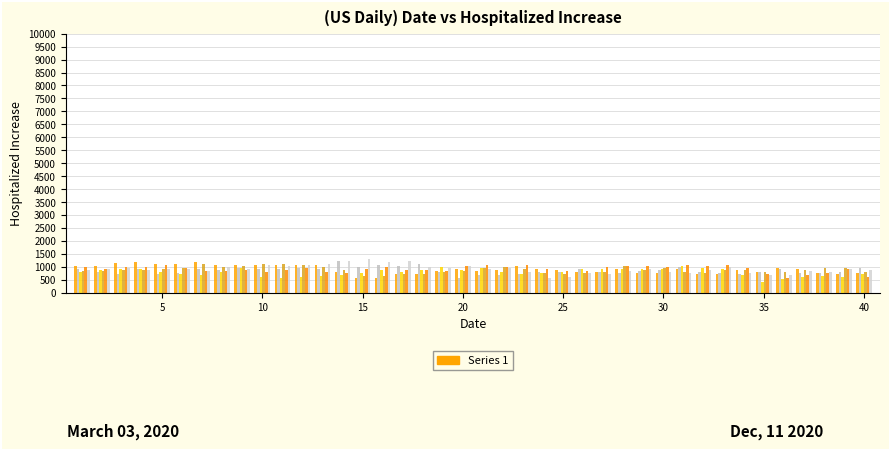

Reading right to left, what are all the values shown in this chart?

N_4683: 749	708	757	913	937	793	862	718	720	908	770	755	912	804	808	887	926	1038	869	843	898	840	731	707	574	572	804	1065	1069	1057	1076	1051	1059	1174	1099	1118	1197	1147	1028	1040
N_1629: 942	790	764	770	915	817	739	760	807	996	871	831	754	798	931	806	815	719	677	678	584	811	1098	1019	1080	1009	1224	925	937	925	931	947	865	918	755	739	905	702	789	900
N_18608: 713	615	638	616	520	423	690	914	938	1014	912	907	931	930	898	796	763	708	811	940	890	977	873	802	893	767	690	658	617	556	619	947	782	687	718	797	906	897	891	799
N_12468: 803	967	951	874	787	799	874	873	775	803	972	878	1034	817	765	726	778	921	1000	945	819	799	720	724	663	662	884	973	1081	1108	1121	1044	988	1089	960	908	866	884	839	824
N_15553: 590	904	777	690	571	721	948	1076	1022	1072	991	1039	1044	989	851	830	930	1055	987	1065	1034	855	866	875	975	908	775	800	971	866	817	876	826	823	946	1057	991	980	923	1000
N_13707: 889	915	789	820	664	680	751	998	857	772	814	898	852	723	751	608	569	801	948	901	1018	966	1009	1220	1184	1316	1230	1103	1059	1039	1062	907	996	848	907	932	890	969	897	861